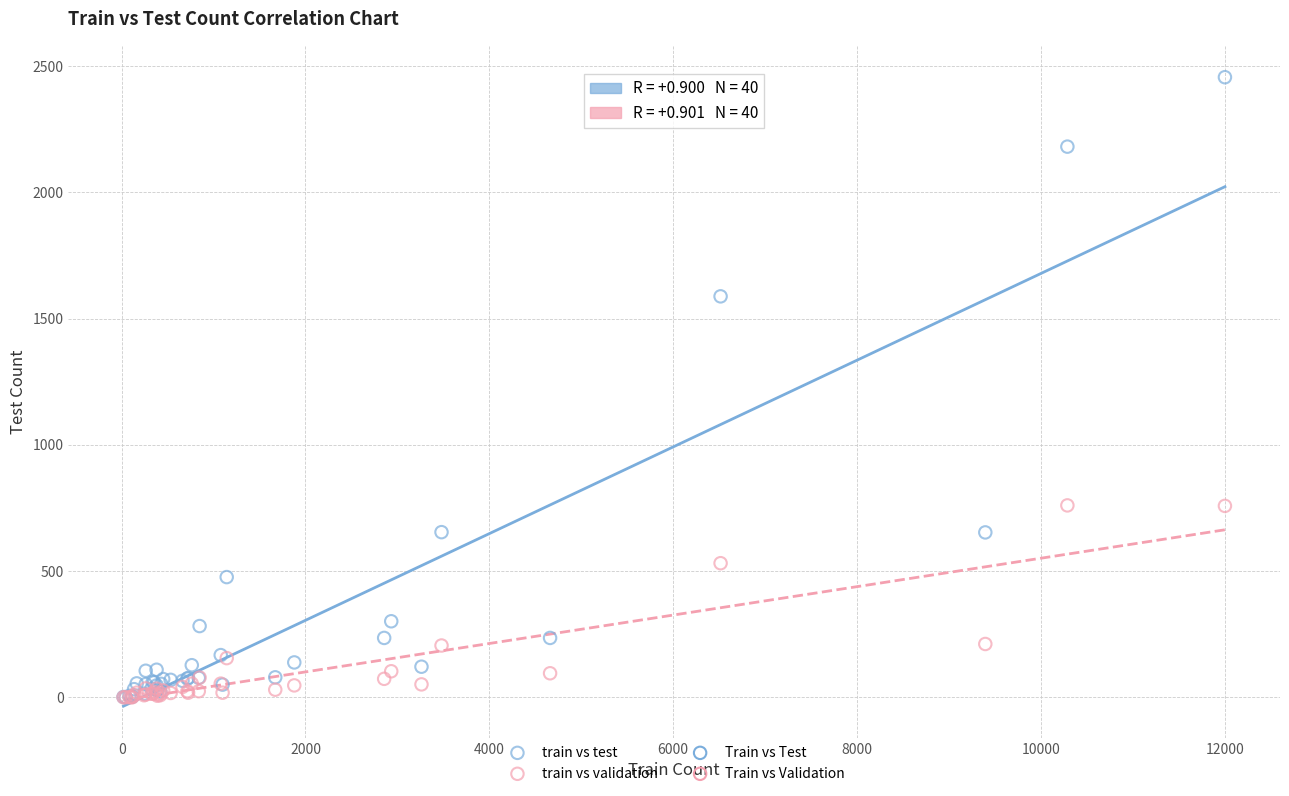

Across all series, what Y value is closest to 1228?

1588